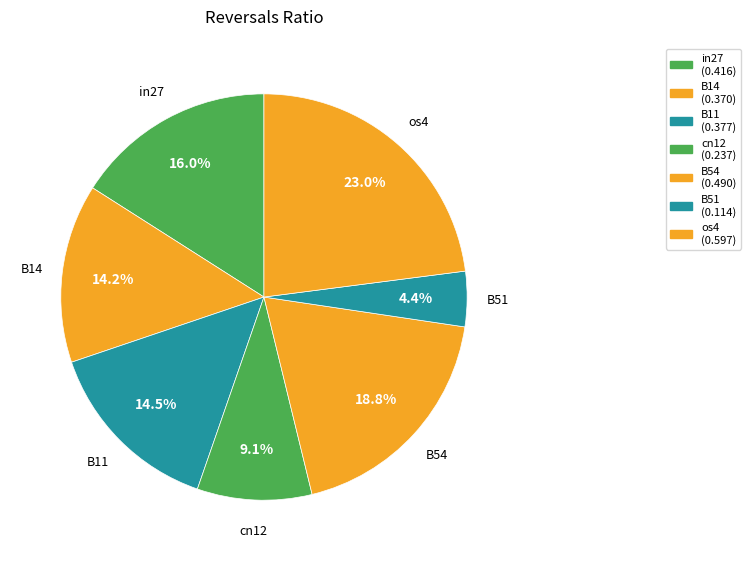

What portion of the pie excludes B14?

85.8%